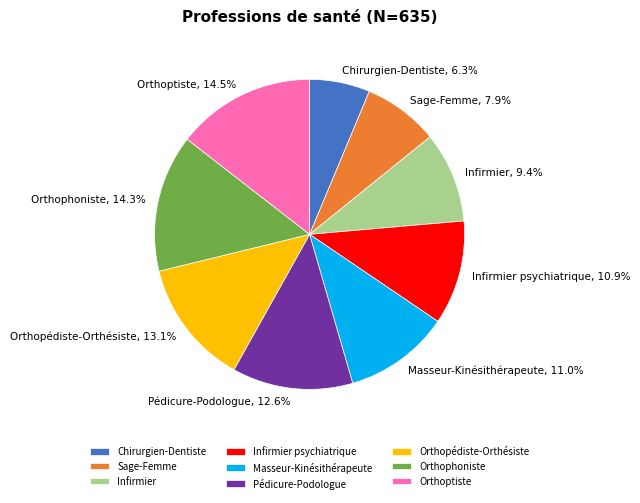

Is there a majority slice in this chart?

No